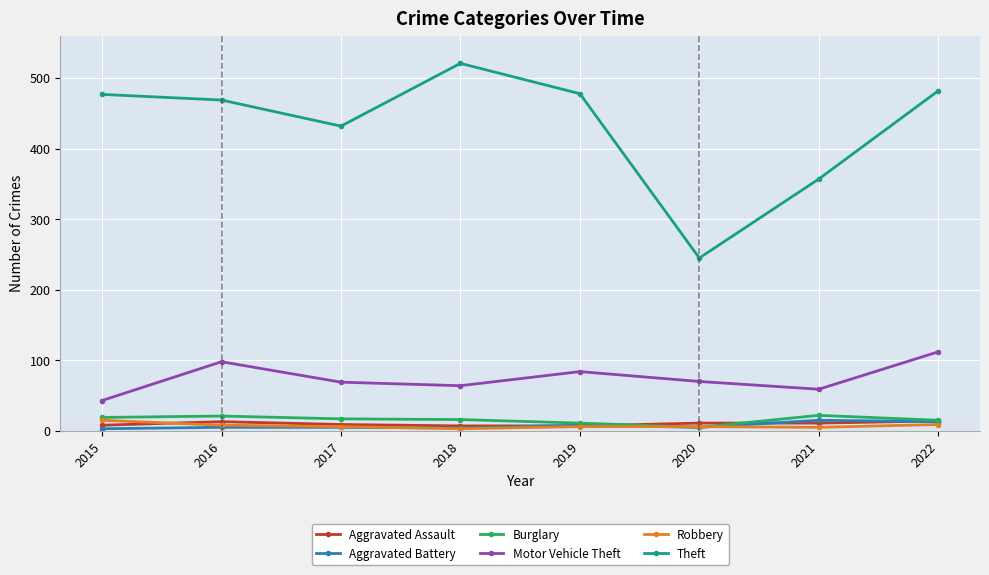

Where is Theft nearest to the value 383?

2021